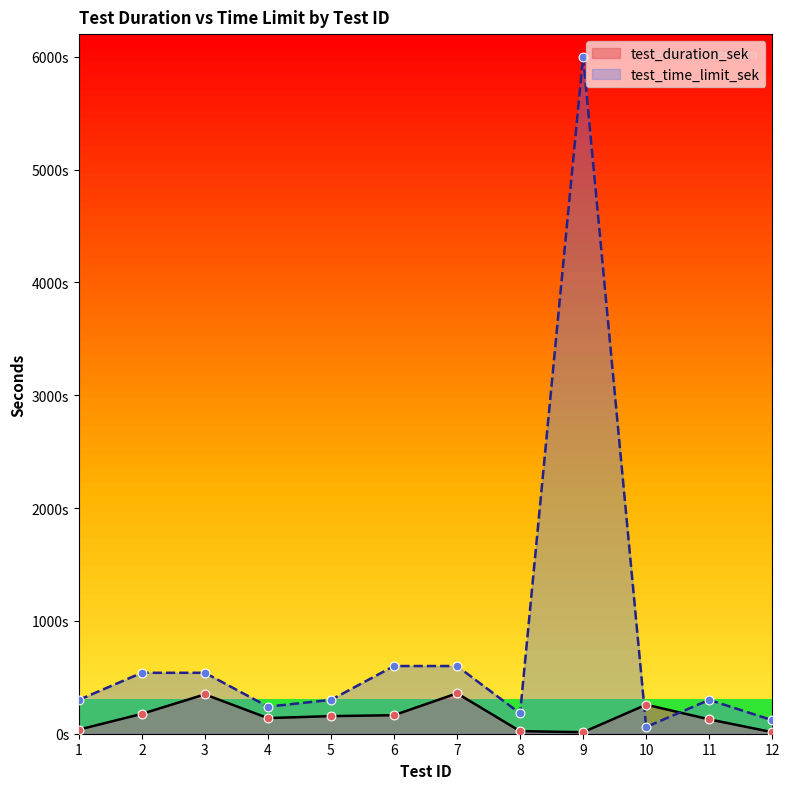

Which series contains the highest Y value?

test_time_limit_sek